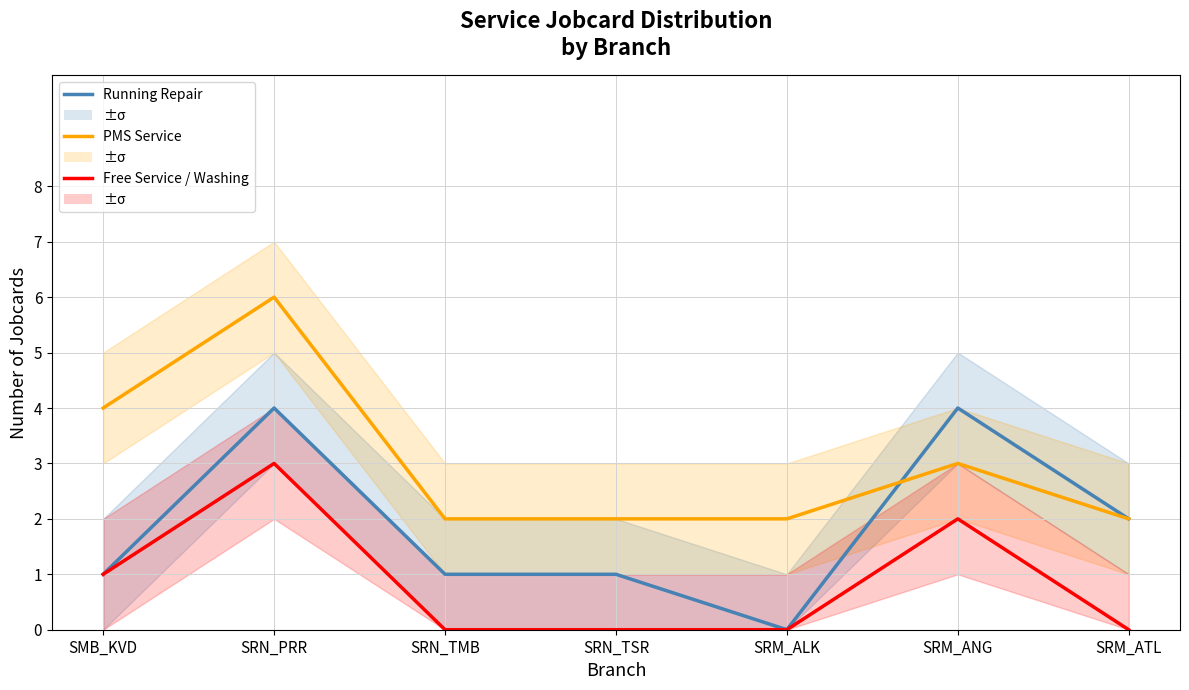

At which category does Free Service / Washing reach its first local peak?

SRN_PRR